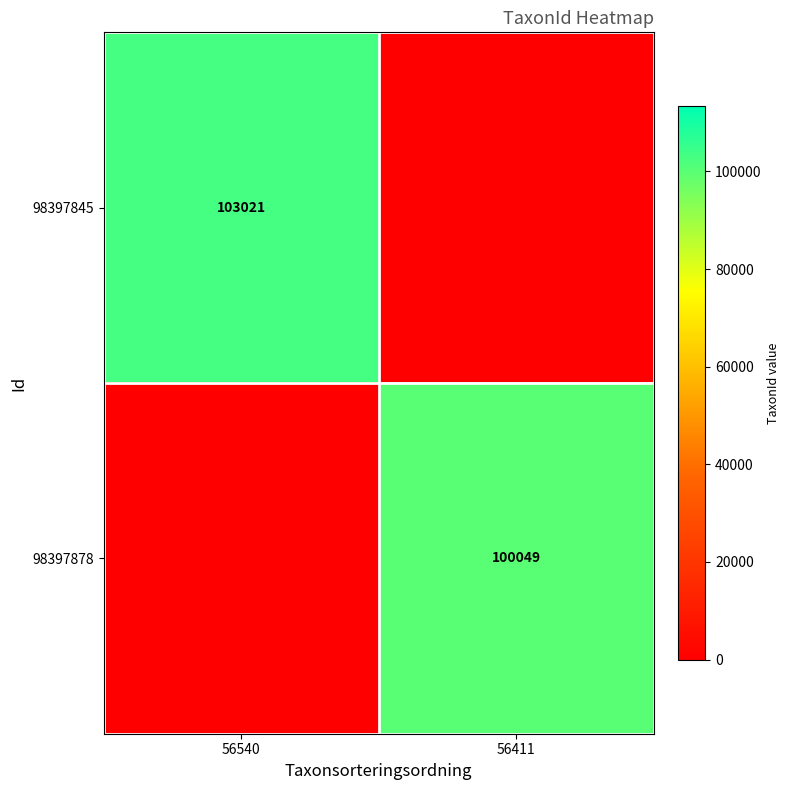

The value of 98397878 at 56411 is 100049. True or false?

True